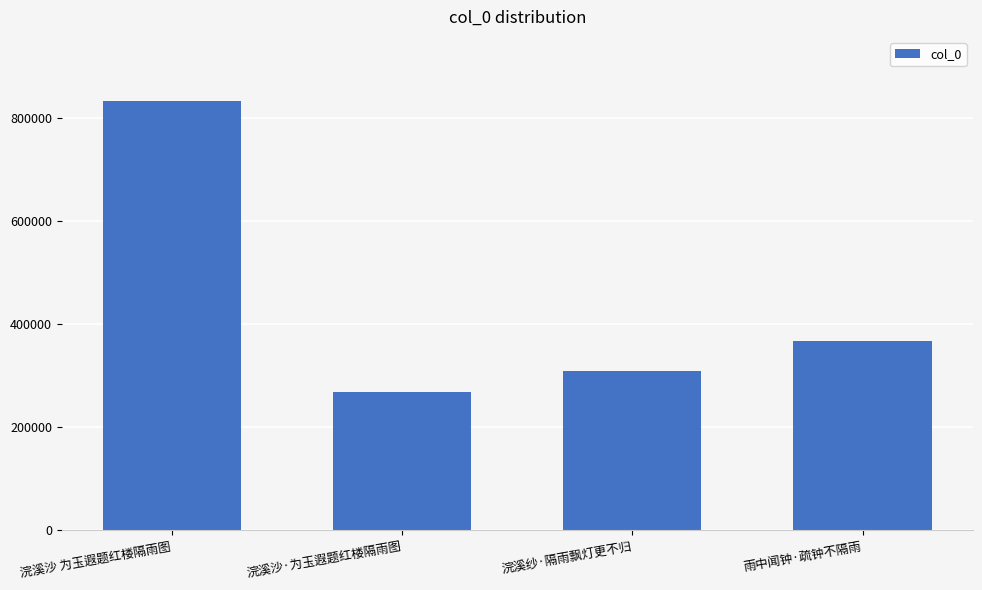

At which category does the chart reach its peak across all series?

浣溪沙 为玉遐题红楼隔雨图